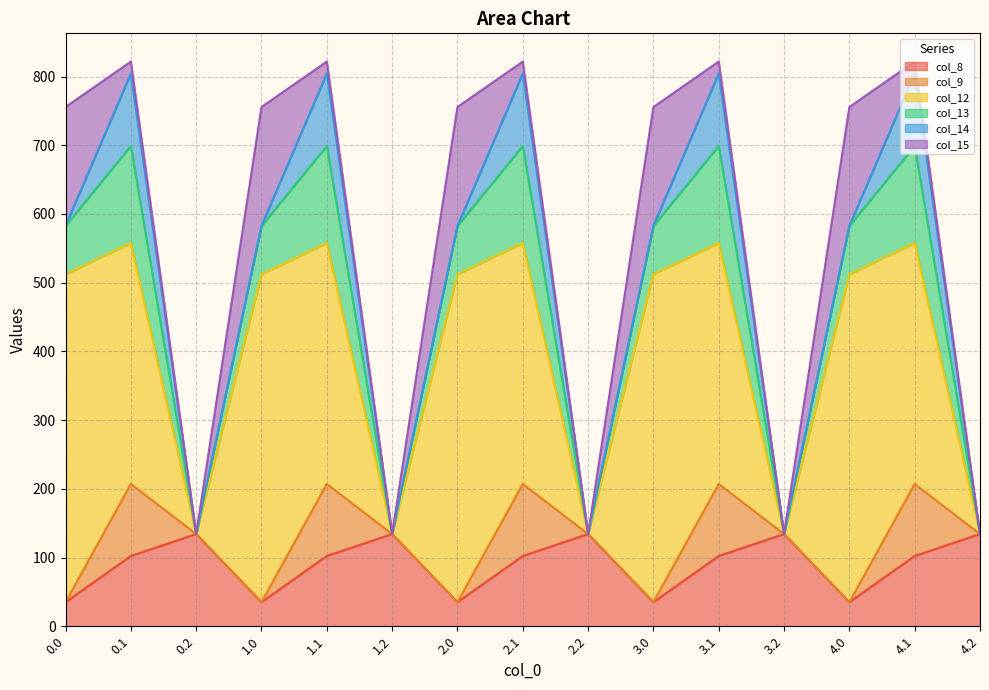

What is the label of the 15th point from the left?

4.2